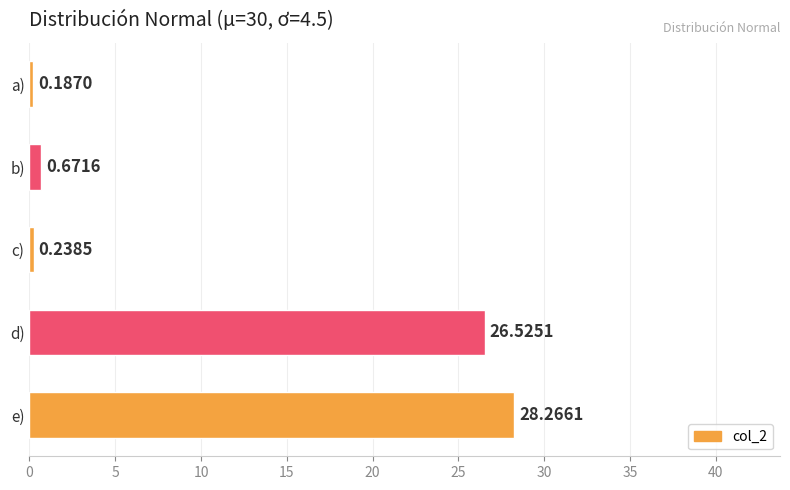

List the labels in order of value, smallest first.

a), c), b), d), e)